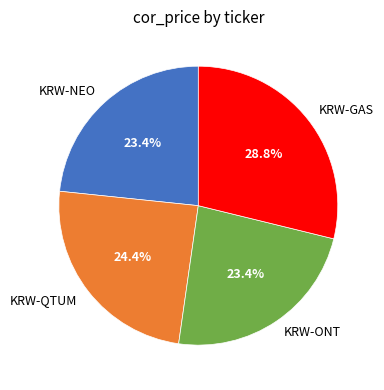

To the nearest percent, what is the difference between the largest and smallest slice percentages?

5%